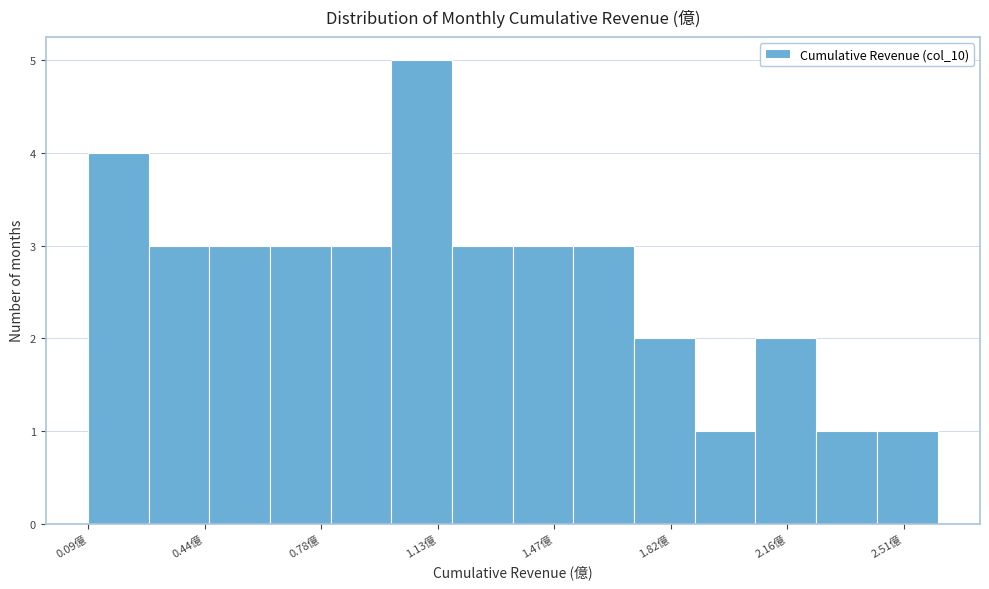

Read against the x-axis, roughly where is the centre of the tallest bar?

1.10